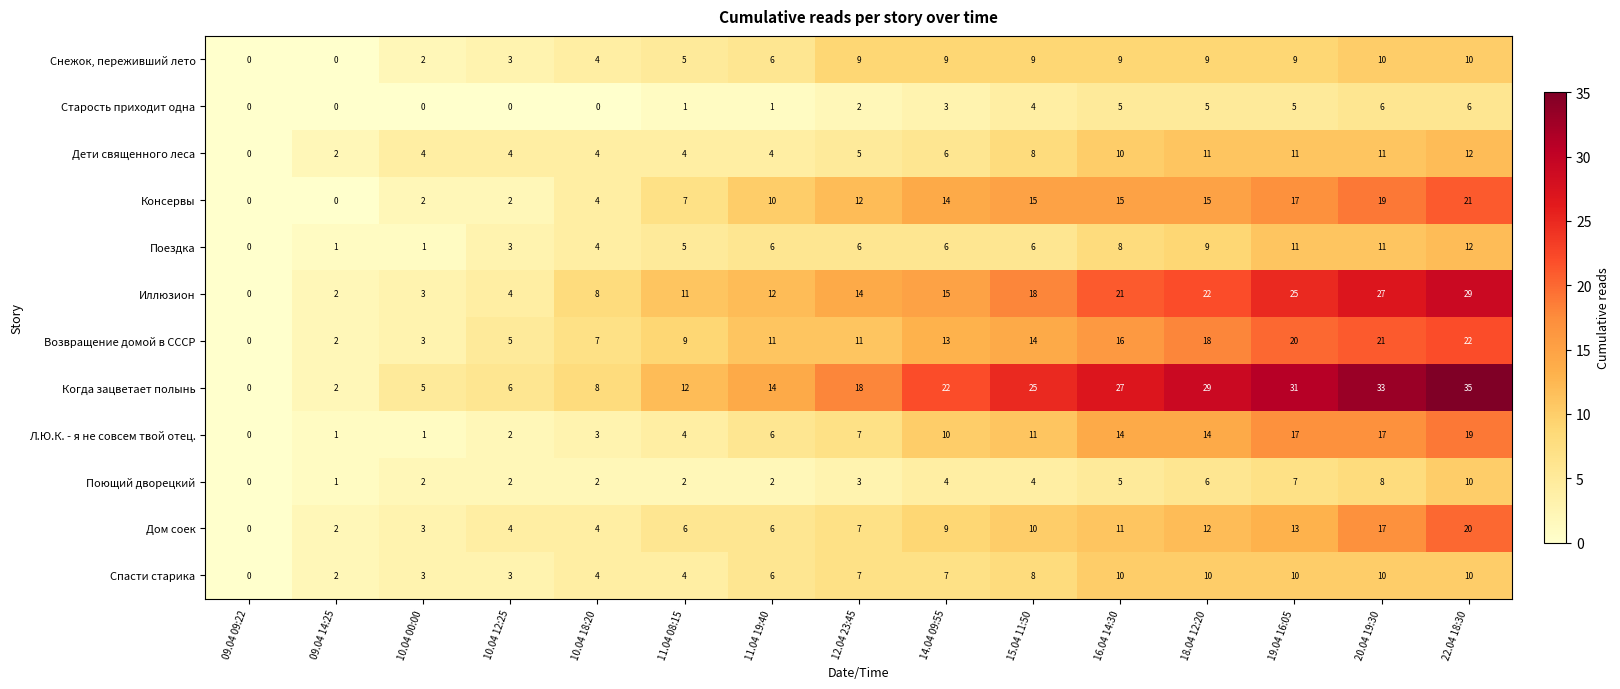

Which series changed the most between 09.04 14:25 and 20.04 19:30?

Когда зацветает полынь